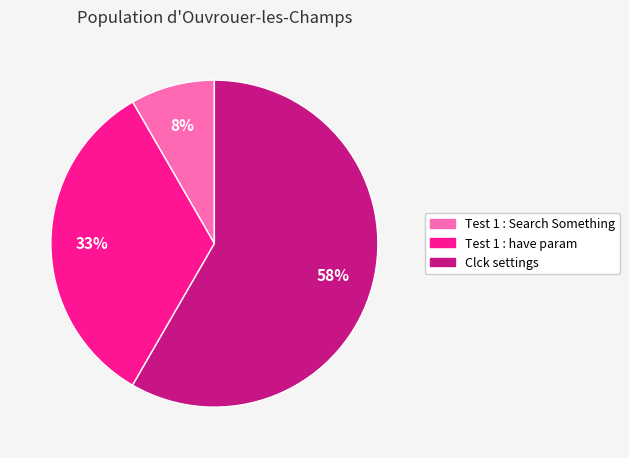

Does any single category account for the majority?

Yes